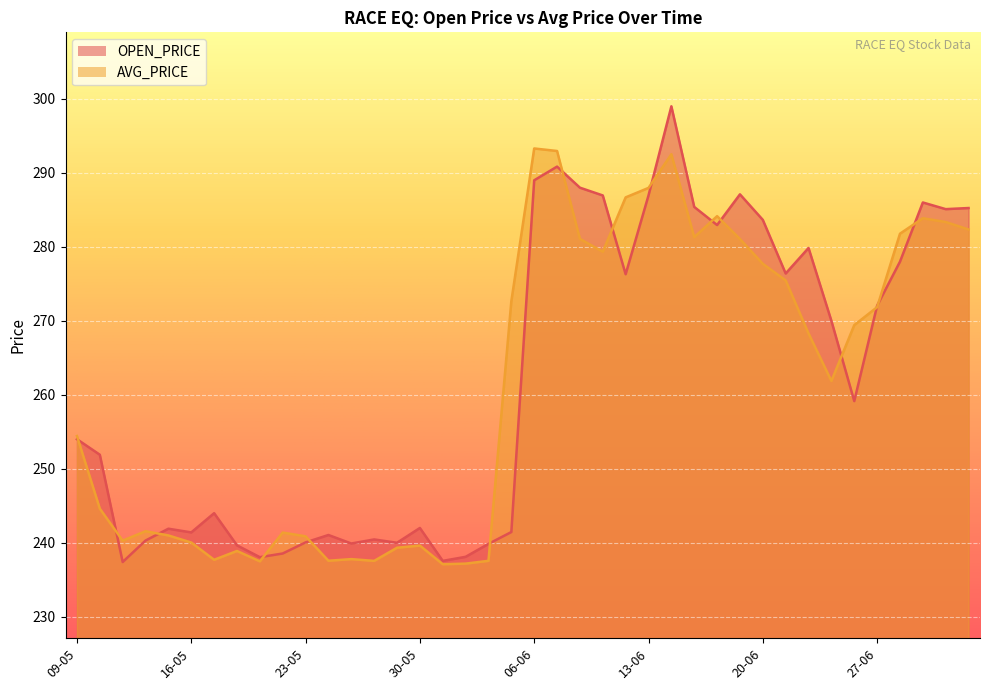

What is the label of the 4th point from the left?

12-05